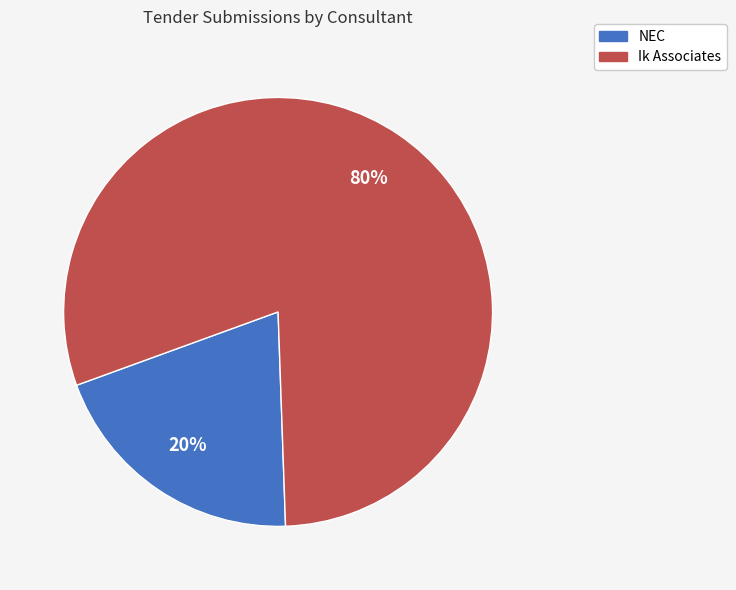

Between Ik Associates and NEC, which is larger?

Ik Associates